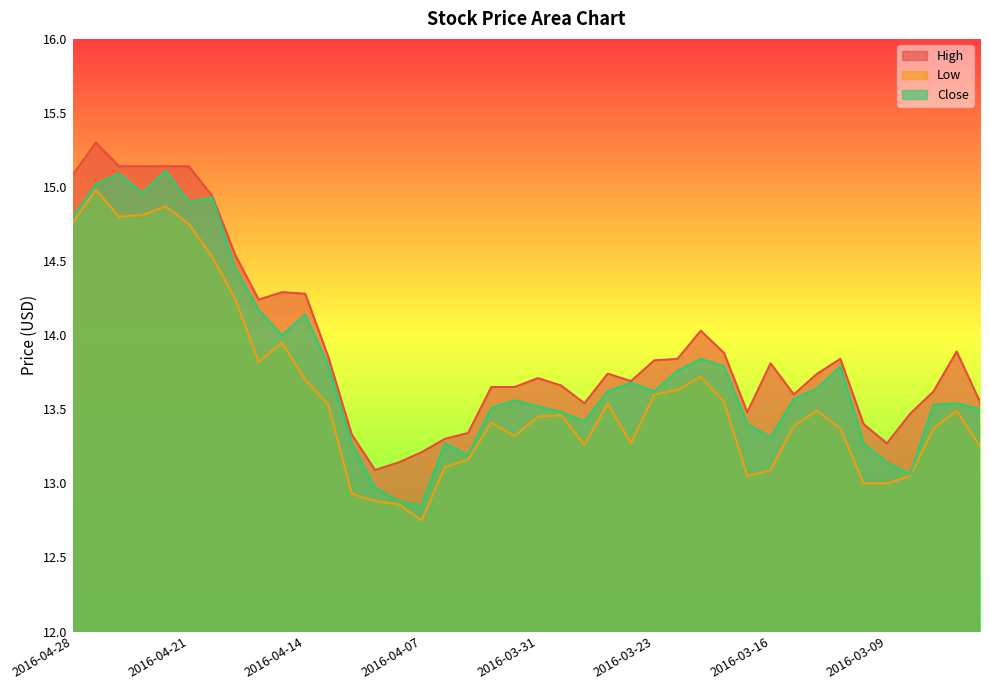

How many data points in Low are above 13?

34